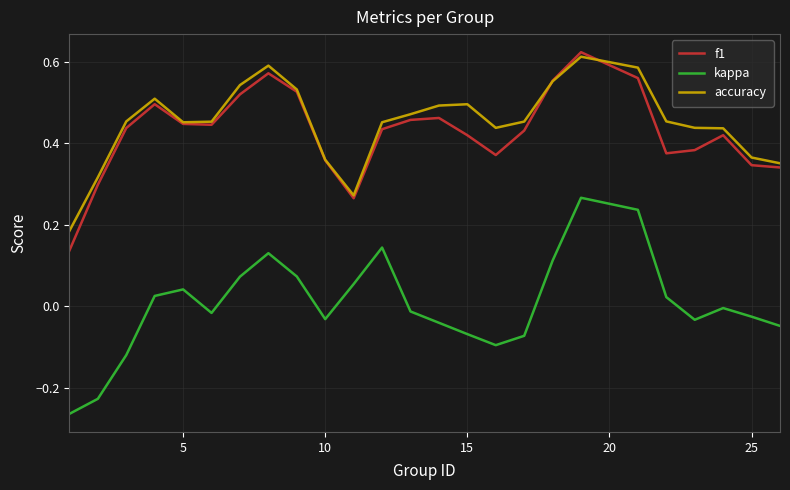

True or false: accuracy and kappa cross at least once.

False